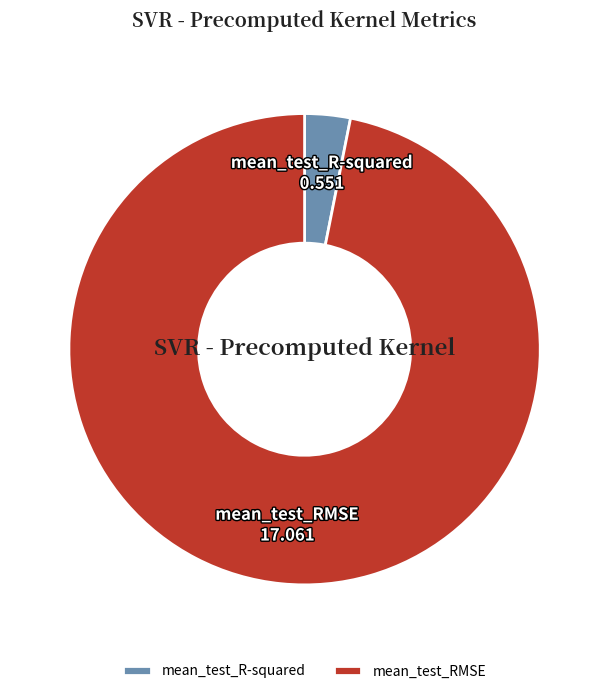

Is it true that mean_test_R-squared is 3% of the pie?

True